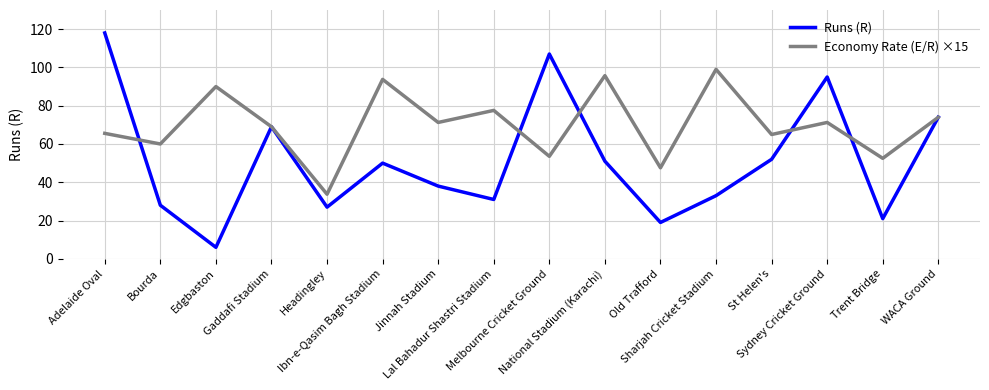

Which series has the widest spread of values?

Runs (R)